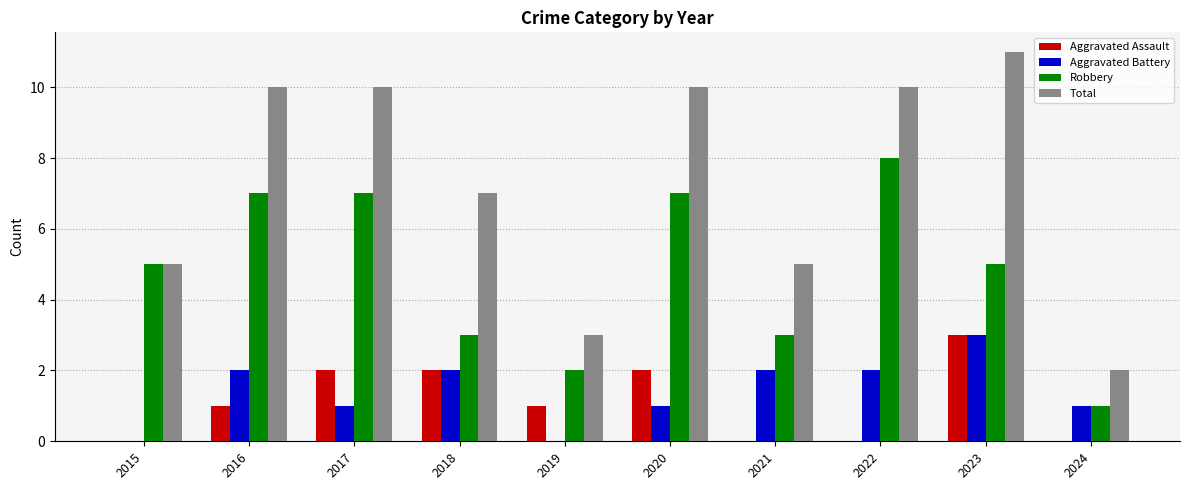

What is the spread (max minus min) of values at 2022?

10